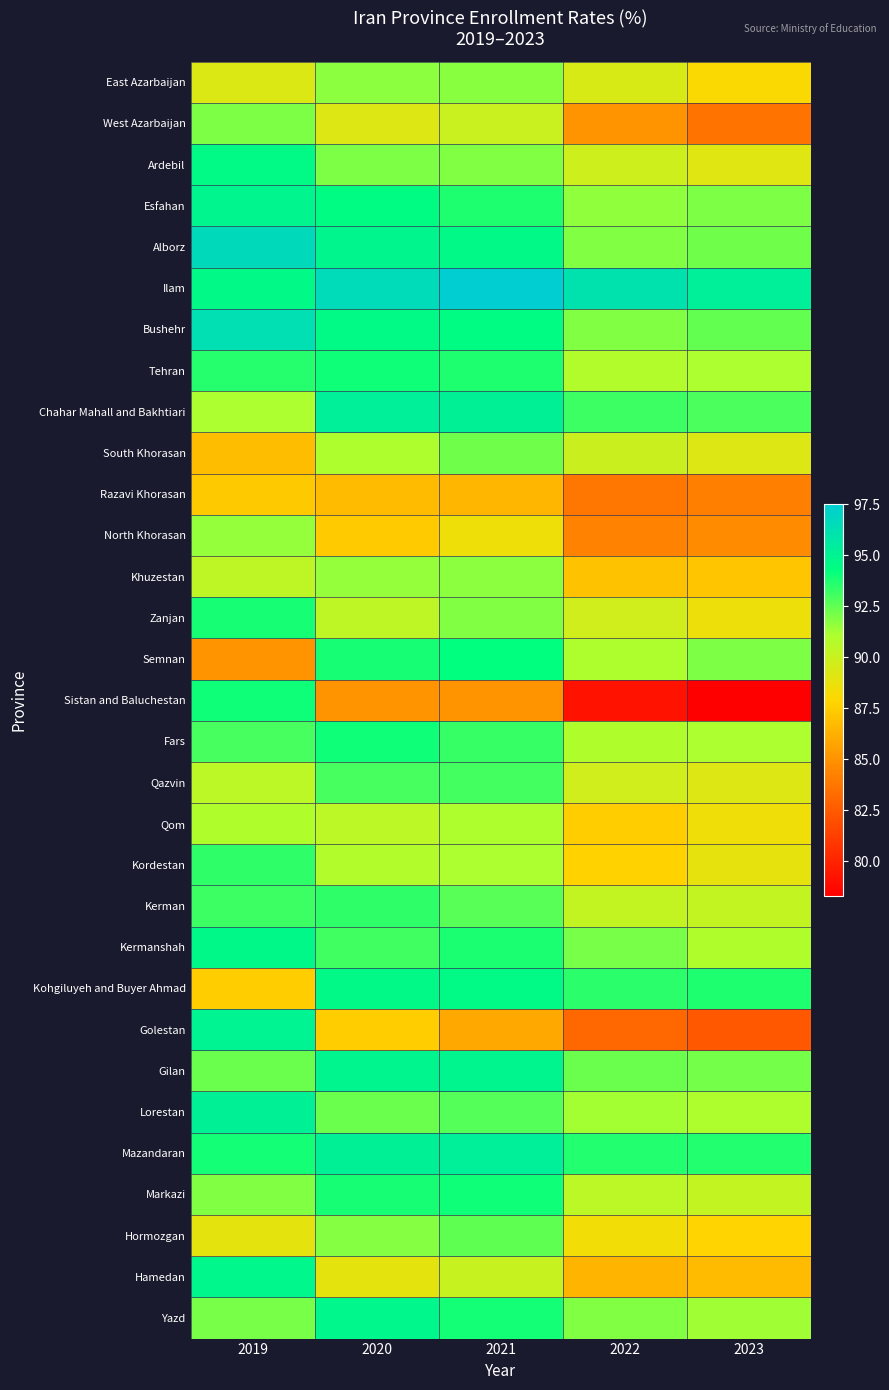

Between 2021 and 2023, which is larger?

2021